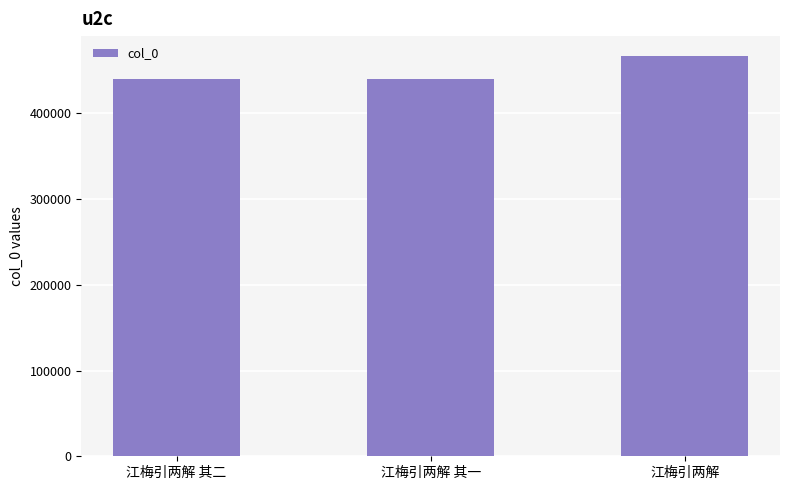

What is the label of the 3rd bar from the left?

江梅引两解